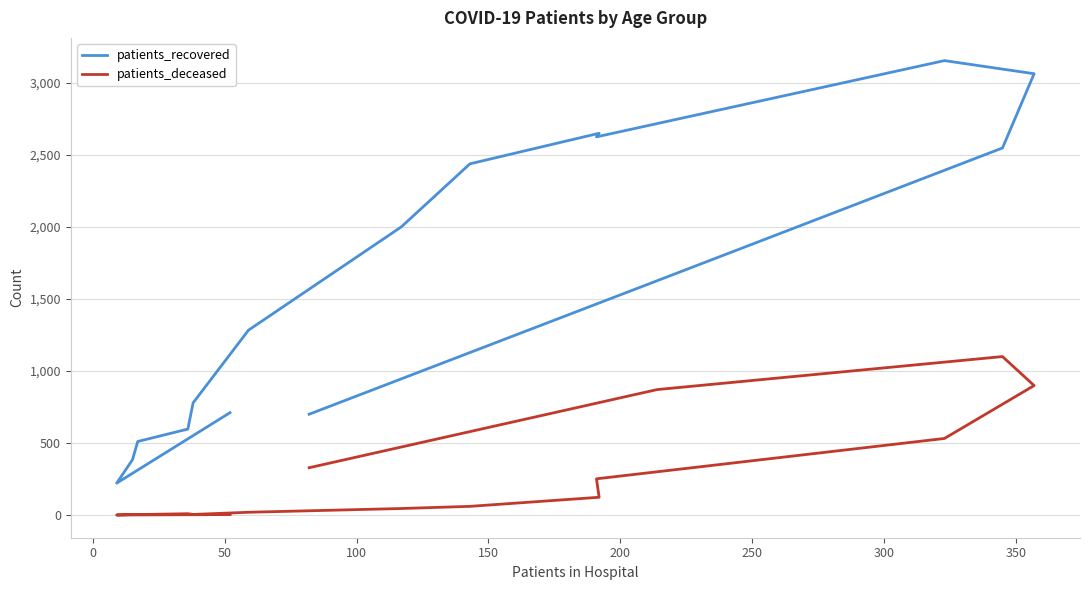

What is the label of the 9th point from the right?

300